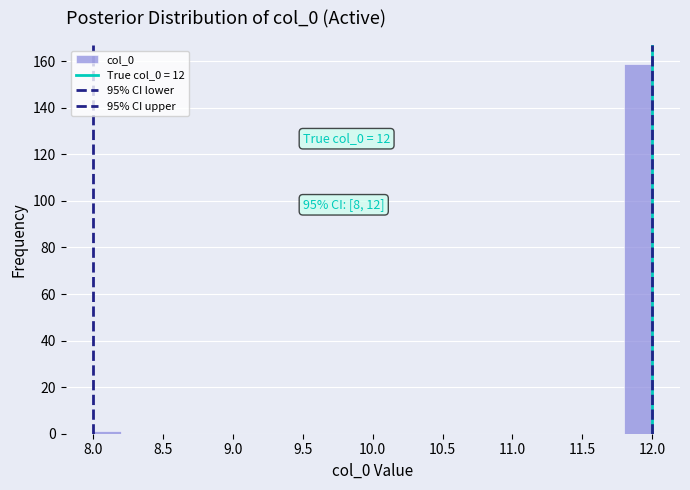

Which range on the x-axis has the tallest bar?

11.8 to 12.0